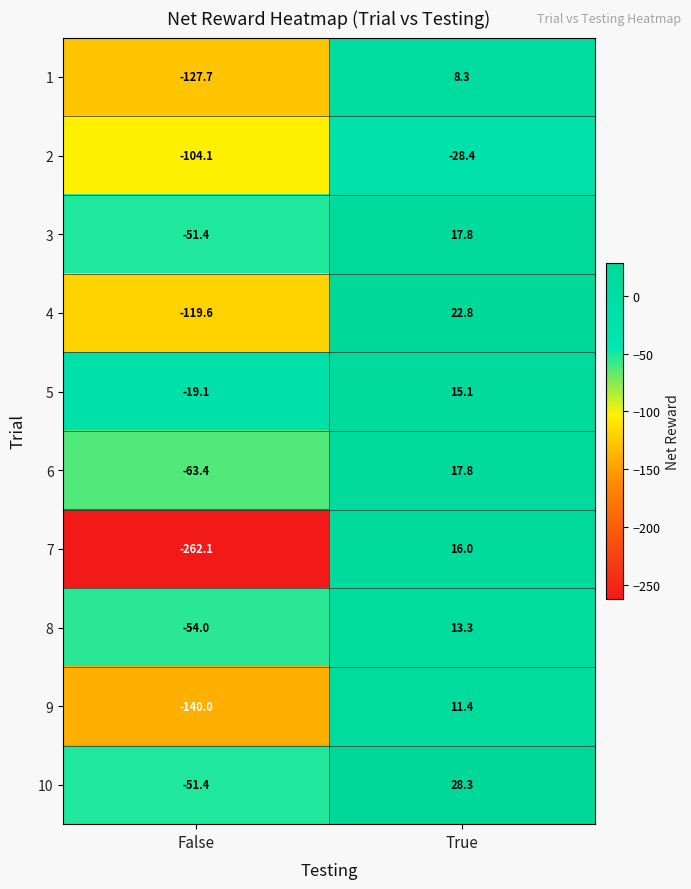

At which category is the sum across all series the highest?

True